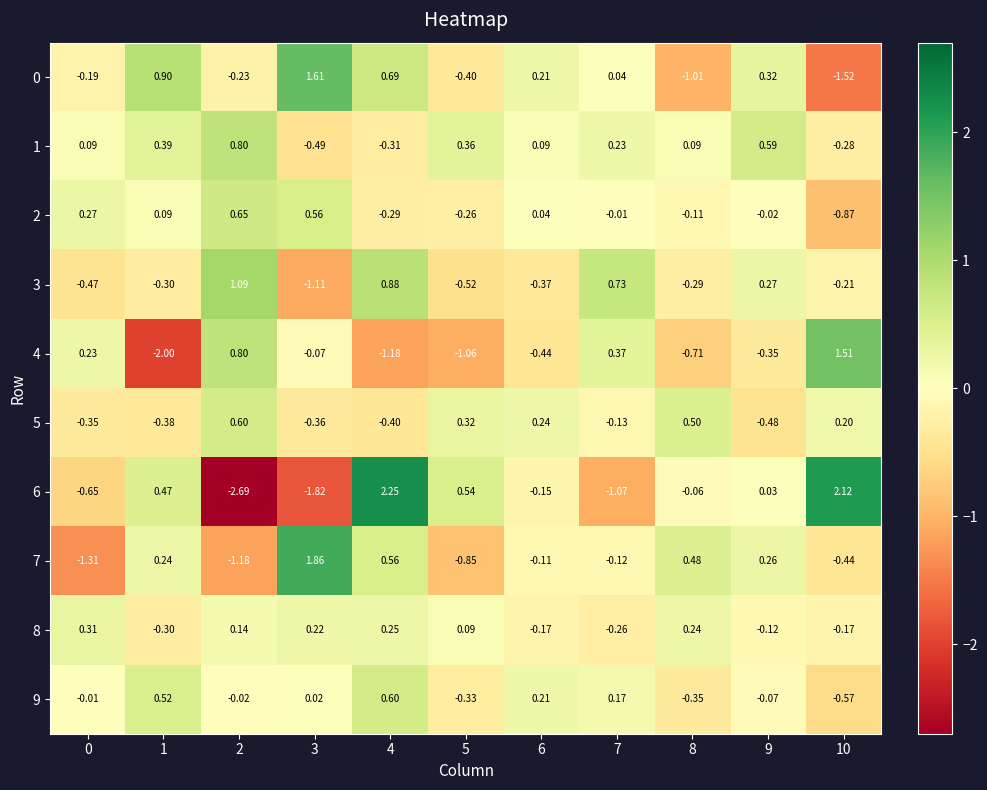

Is the value of 7 at 4 greater than the value of 1 at 8?

Yes